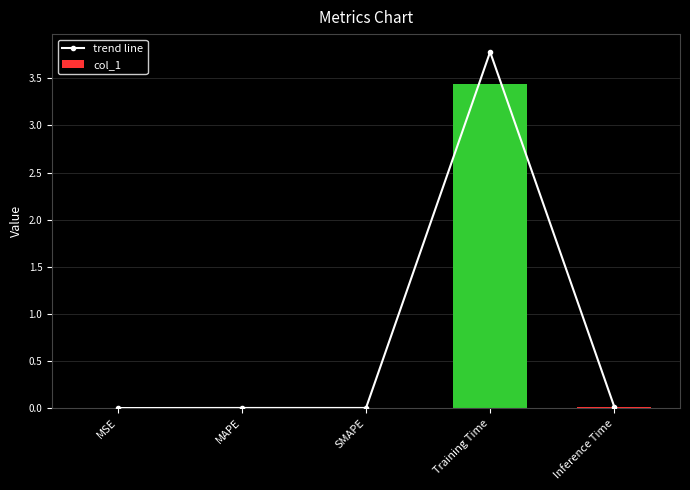

Reading left to right, transcribe all the data shown in this chart.

trend line: 0.0	0.0	0.0	3.8	0.0
col_1: 0.0	0.0	0.0	3.4	0.0